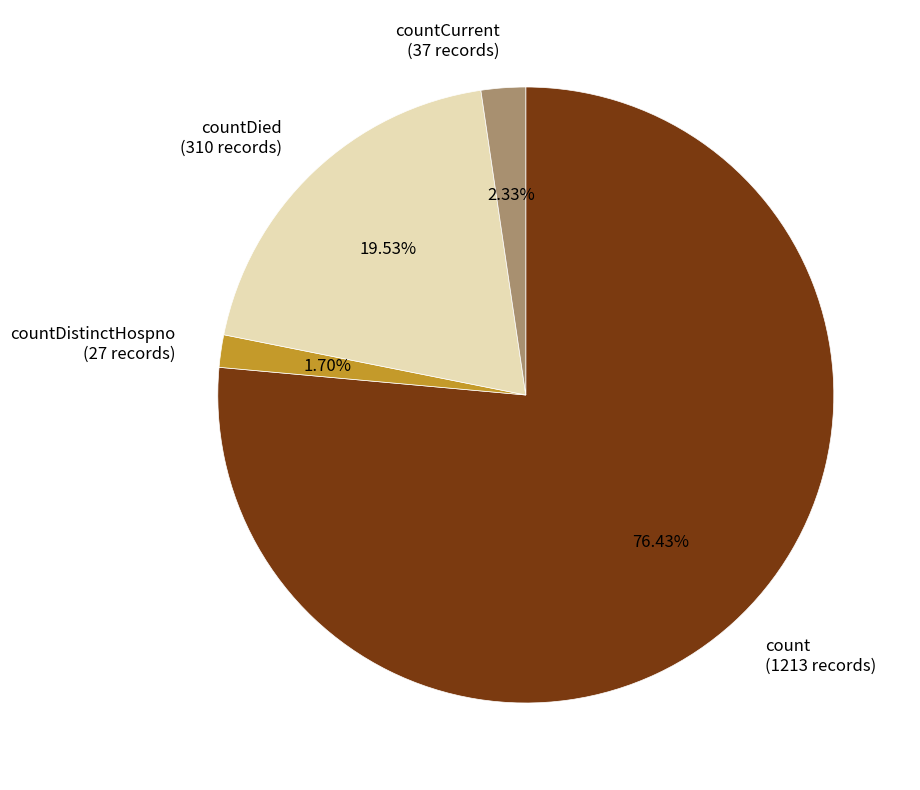

Combined, do countDied (310 records) and countDistinctHospno (27 records) account for over 50%?

No